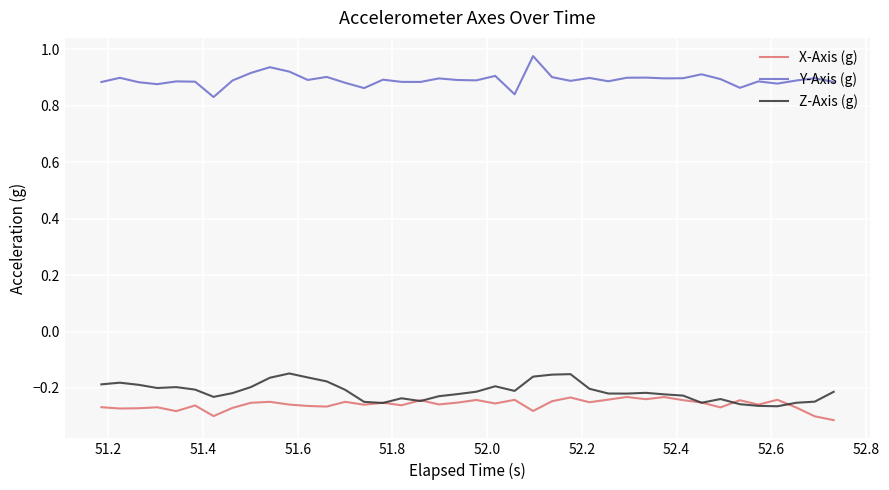

Which series has the largest total across all categories?

Y-Axis (g)